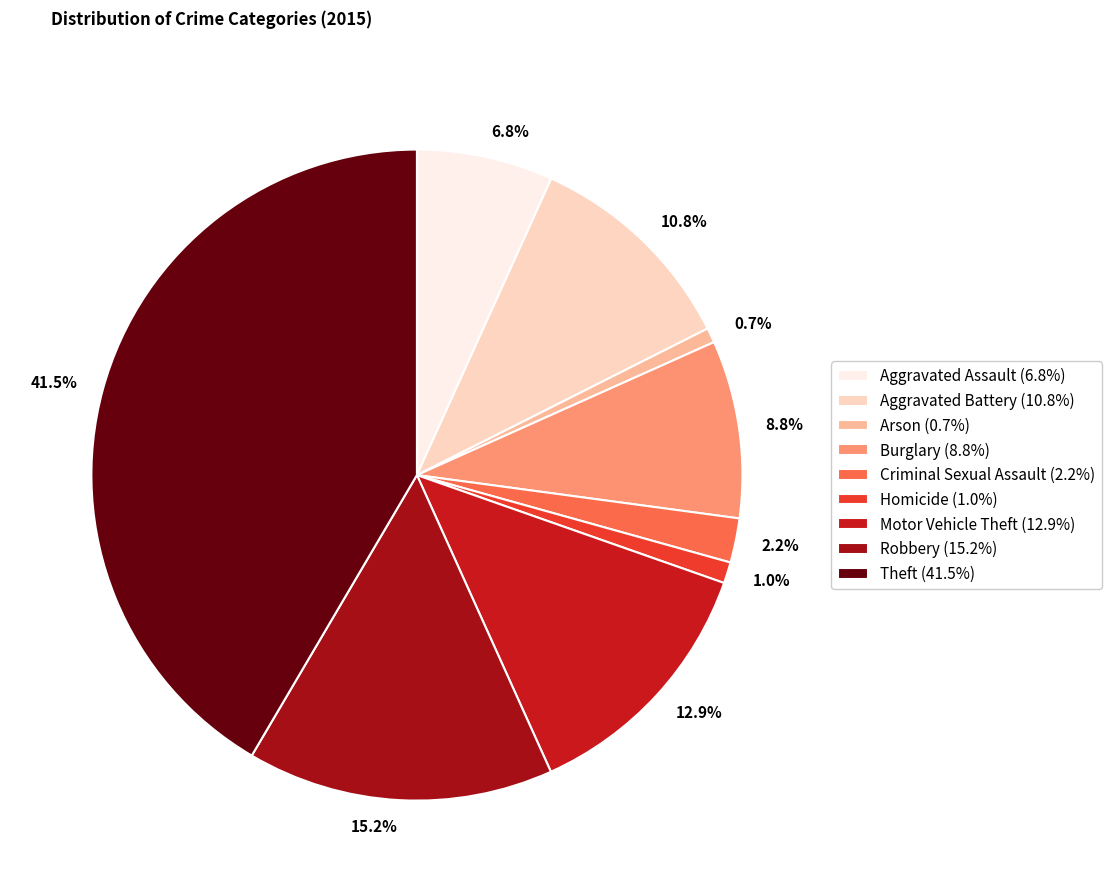

Which slice is the largest?

41.5%